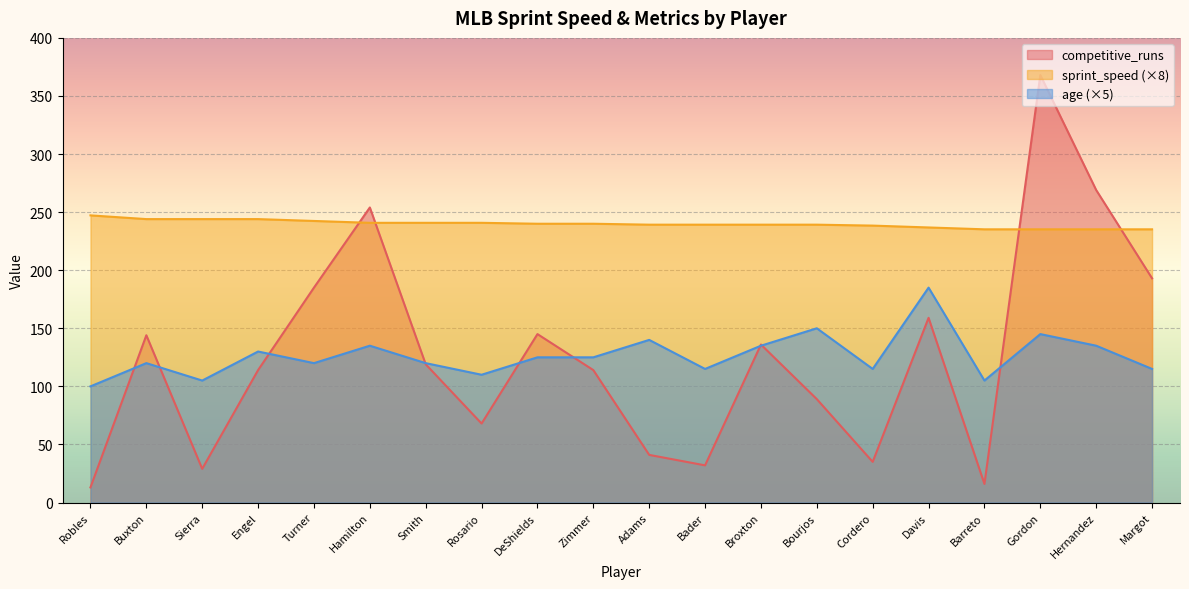

At Smith, list the series in order from smallest to largest.

competitive_runs, age, sprint_speed